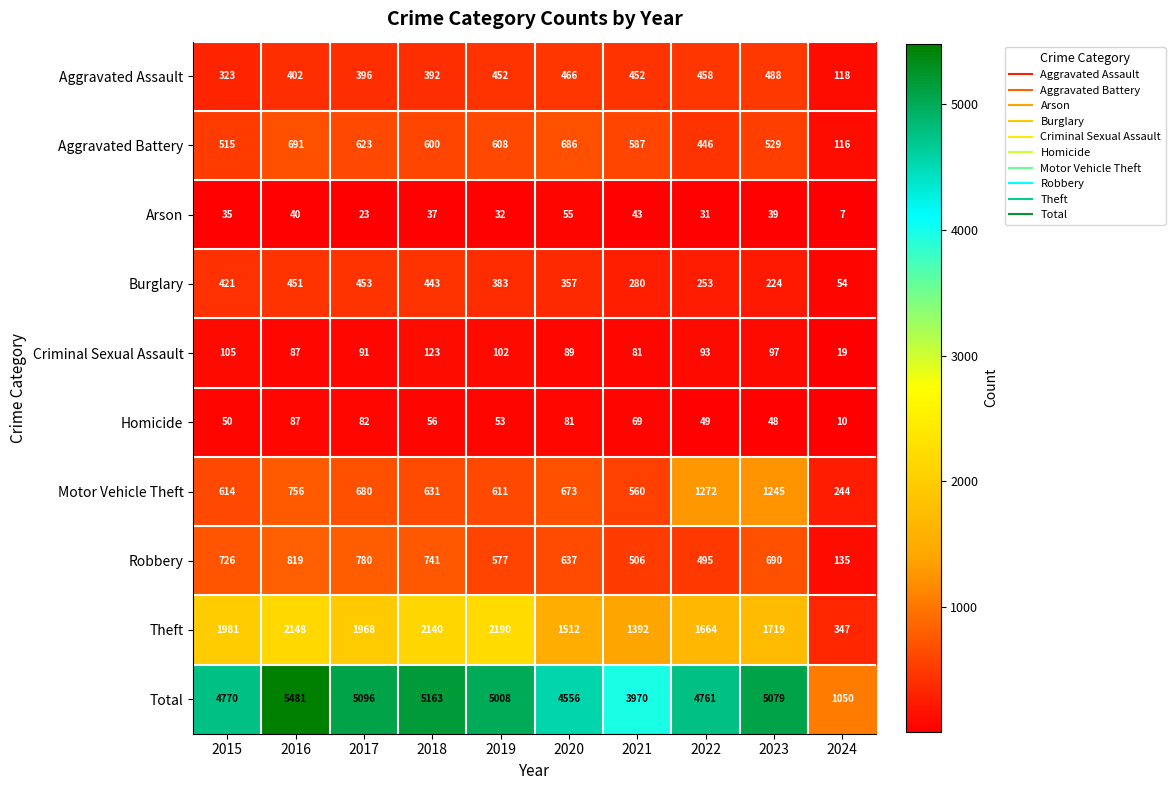

Which category has the highest value across all series?

2016